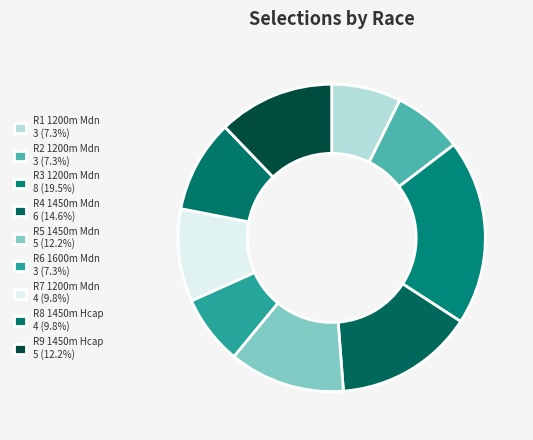

How many slices are in this pie chart?

9